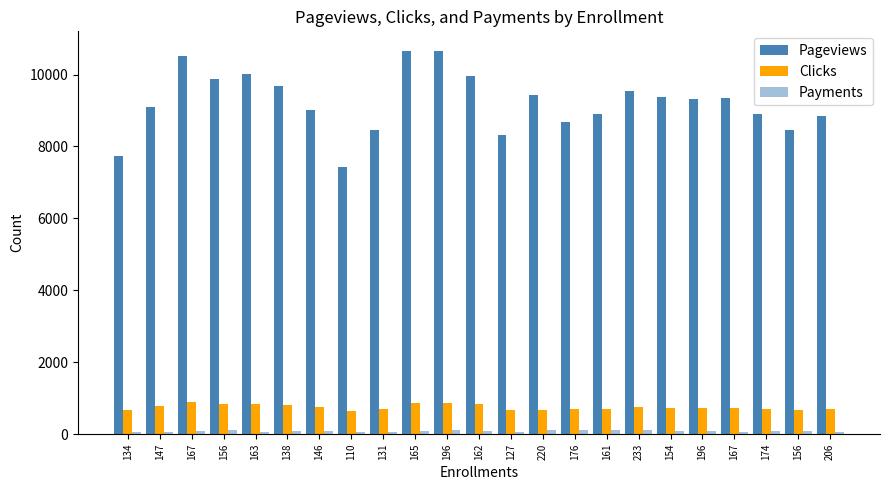

Rank the categories by Pageviews value from highest to lowest.

165, 196, 167, 163, 162, 156, 138, 233, 220, 154, 167, 196, 147, 146, 161, 174, 206, 176, 156, 131, 127, 134, 110